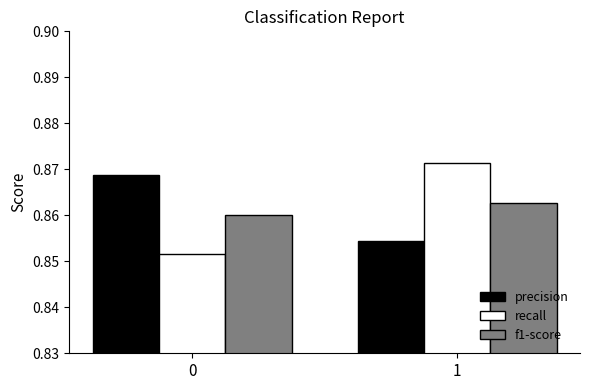

Is the value of recall at 1 greater than the value of precision at 1?

Yes